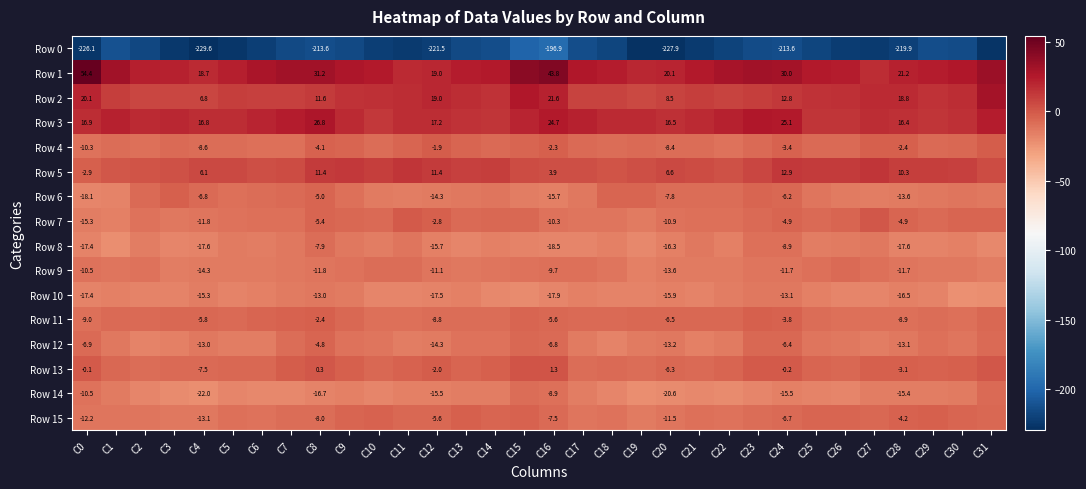

What is the total value across all series at C15?

-205.8